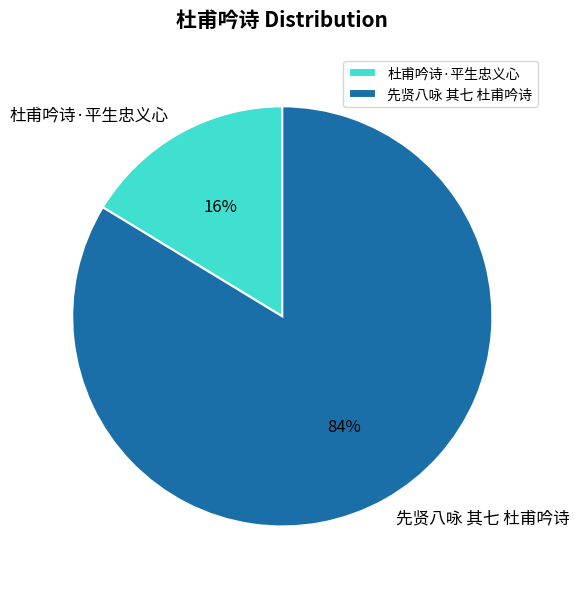

To the nearest percent, what is the combined percentage of 杜甫吟诗·平生忠义心 and 先贤八咏 其七 杜甫吟诗?

100%